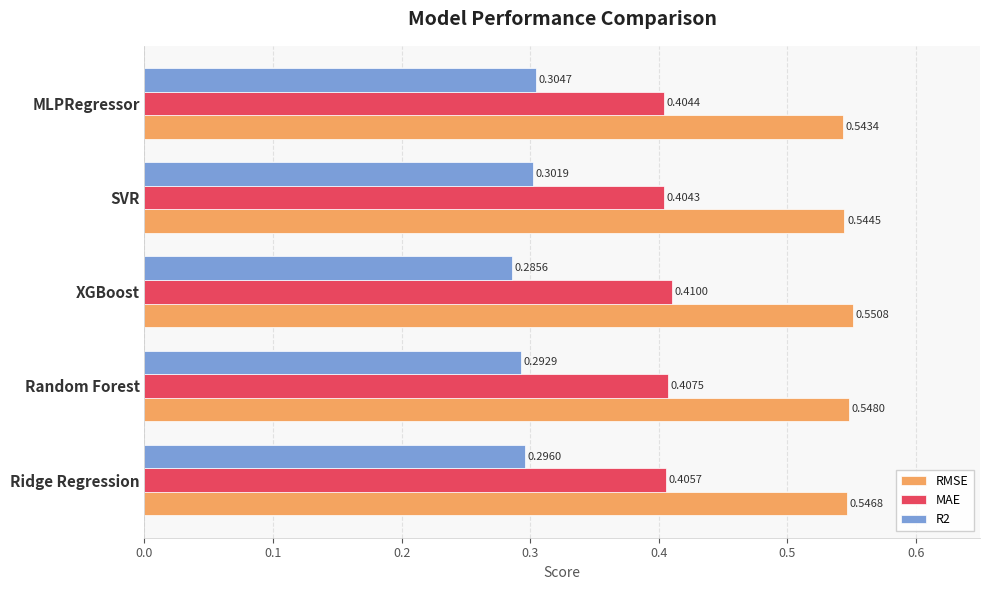

What are all the series names shown in the legend?

RMSE, MAE, R2